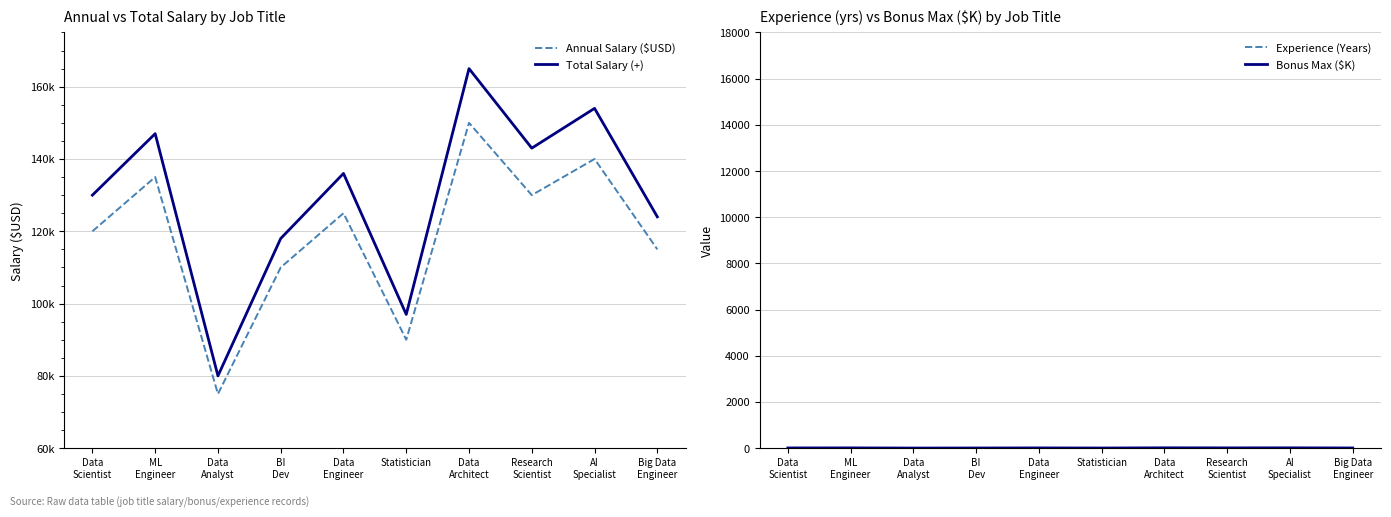

Rank the series at Big Data
Engineer from lowest to highest value.

Experience (Years), Bonus Max ($K), Annual Salary ($USD), Total Salary (+)